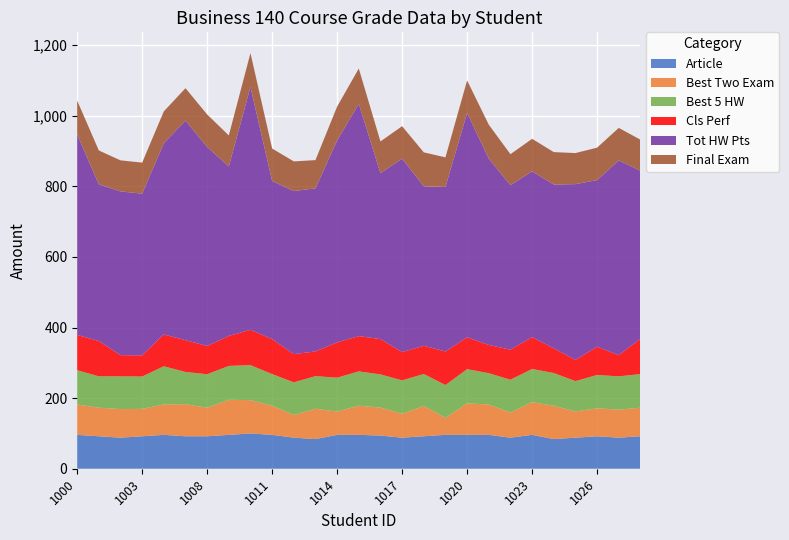

Reading left to right, extract all data points from this chart.

Article: 96.0	92.0	88.0	92.0	96.0	92.0	92.0	96.0	100.0	96.0	88.0	84.0	96.0	96.0	94.0	88.0	92.0	96.0	96.0	96.0	88.0	96.0	84.0	88.0	92.0	88.0	92.0
Best Two Exam: 86.0	81.0	81.0	77.6	86.0	90.9	81.0	99.3	94.3	82.6	64.3	86.0	66.0	82.6	79.3	67.6	86.0	48.0	89.3	86.0	71.0	92.6	94.3	74.3	79.3	79.3	81.0
Best 5 HW: 97.2	88.8	92.8	91.6	108.4	91.2	94.8	96.0	99.2	89.6	92.4	92.4	96.0	97.2	94.0	94.8	90.4	93.2	96.8	88.8	93.2	94.0	92.8	86.0	94.4	94.4	95.2
Cls Perf: 100.0	100.0	60.0	60.0	90.0	90.0	80.0	85.0	100.0	99.0	80.0	70.0	100.0	100.0	100.0	80.0	80.0	95.0	90.0	80.0	85.0	90.0	70.0	60.0	80.0	60.0	100.0
Tot HW Pts: 568.0	444.0	464.0	458.0	542.0	622.0	564.0	480.0	688.0	448.0	462.0	462.0	572.0	658.0	470.0	548.0	452.0	466.0	636.0	528.0	466.0	470.0	464.0	498.0	472.0	552.0	476.0
Final Exam: 96.0	96.0	88.0	88.0	90.0	92.0	92.0	88.0	96.0	92.0	84.0	80.0	96.0	100.0	90.0	92.0	96.0	84.0	92.0	96.0	88.0	92.0	92.0	88.0	92.0	92.0	88.0